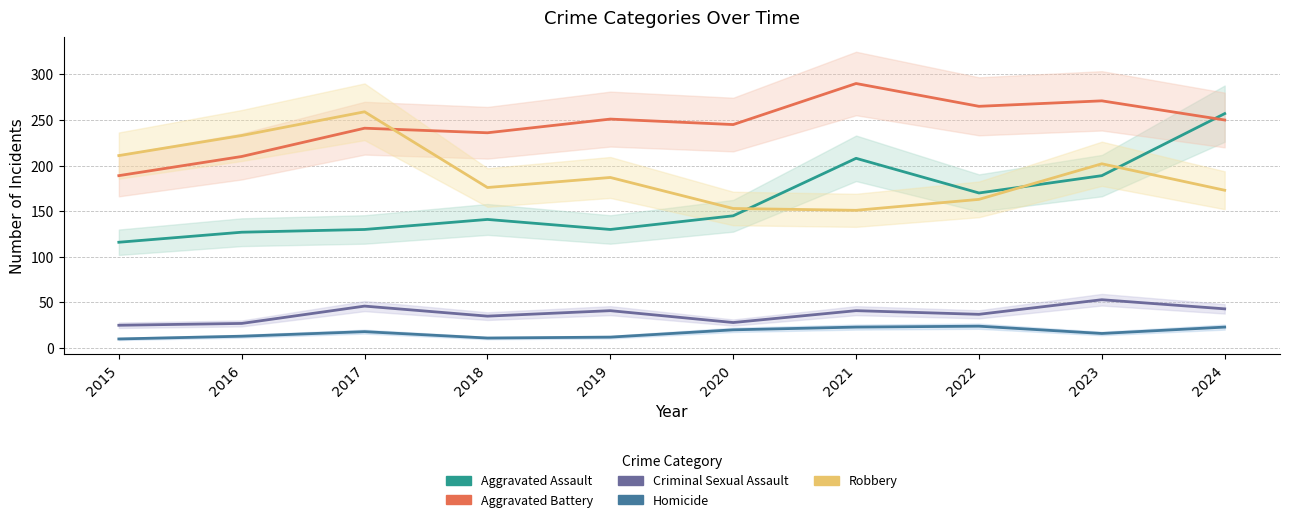

Which series has the largest total across all categories?

Aggravated Battery